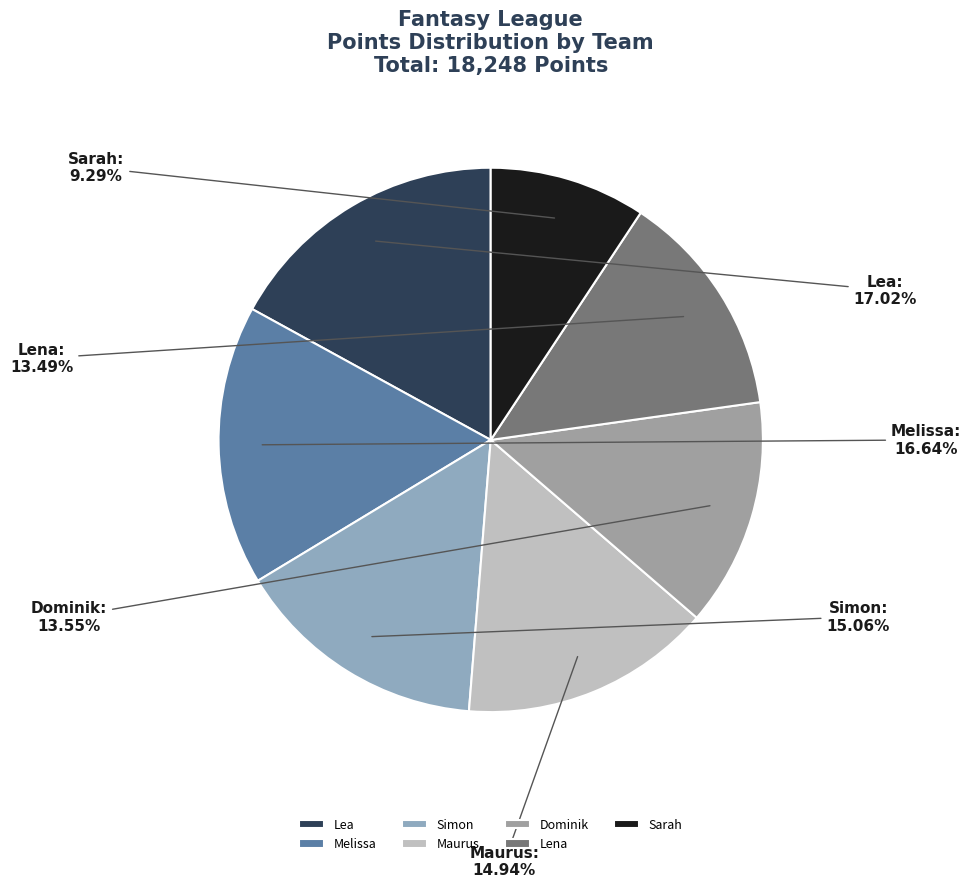

Between Melissa and Maurus, which is larger?

Melissa